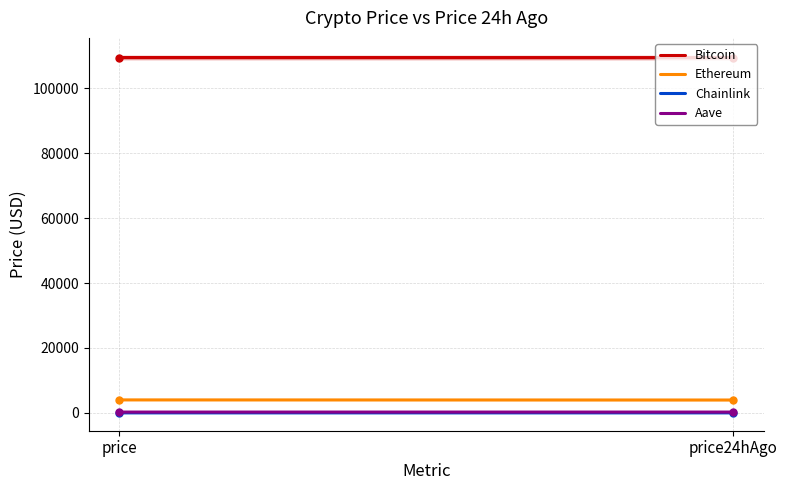

Is the value of Bitcoin at price24hAgo greater than the value of Ethereum at price?

Yes